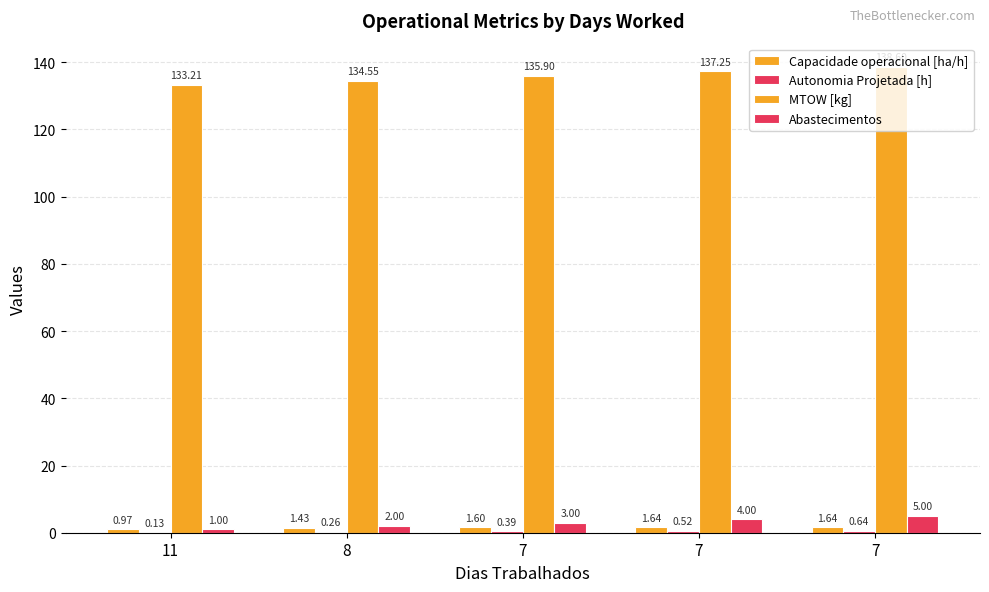

What is the sum of all MTOW [kg] values?

679.5